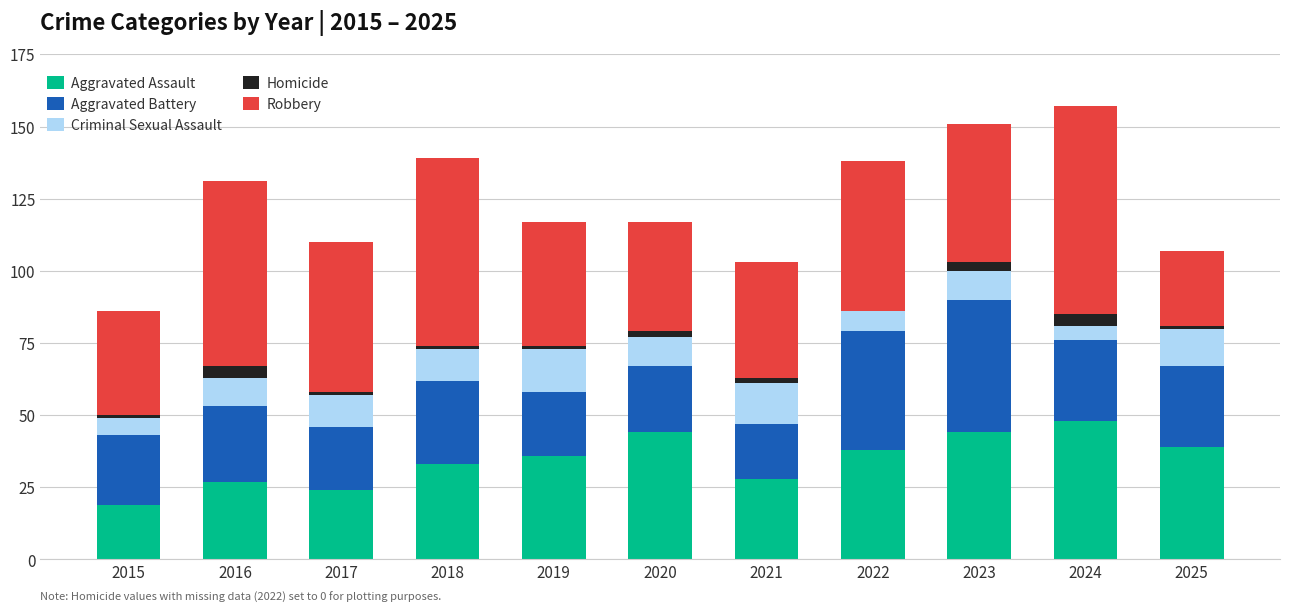

The Aggravated Assault series shows 27 at 2023. True or false?

False